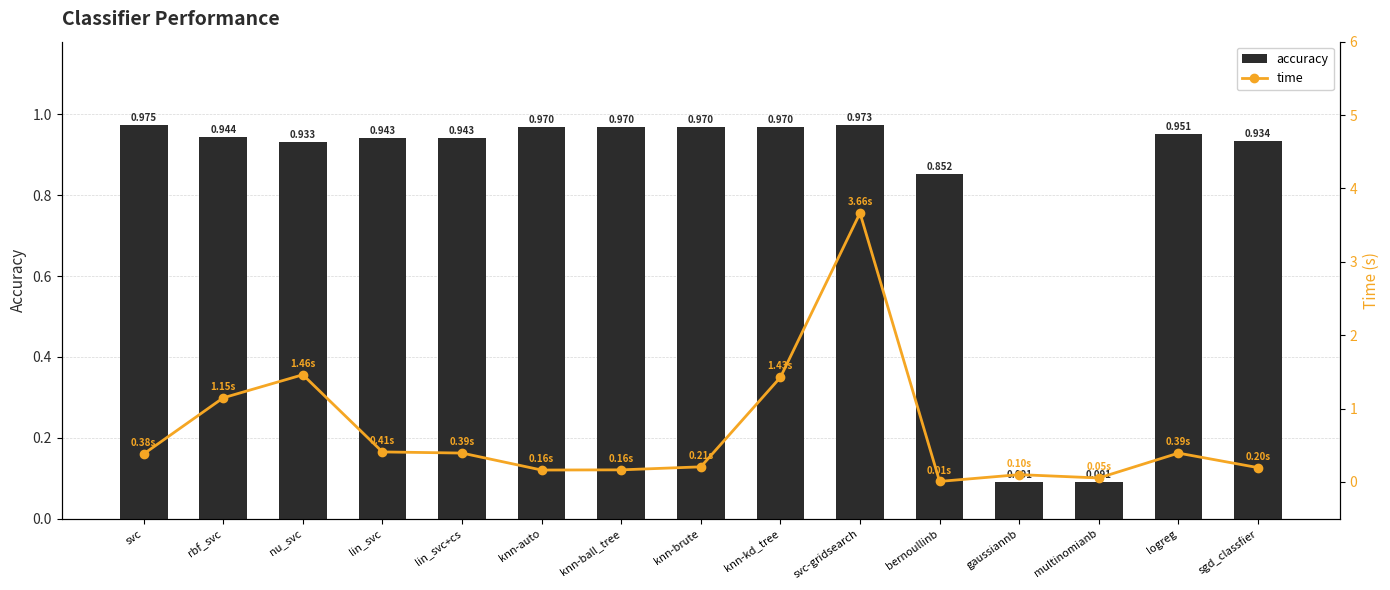

What is the value of the accuracy bar at the 9th from the left?

1.0